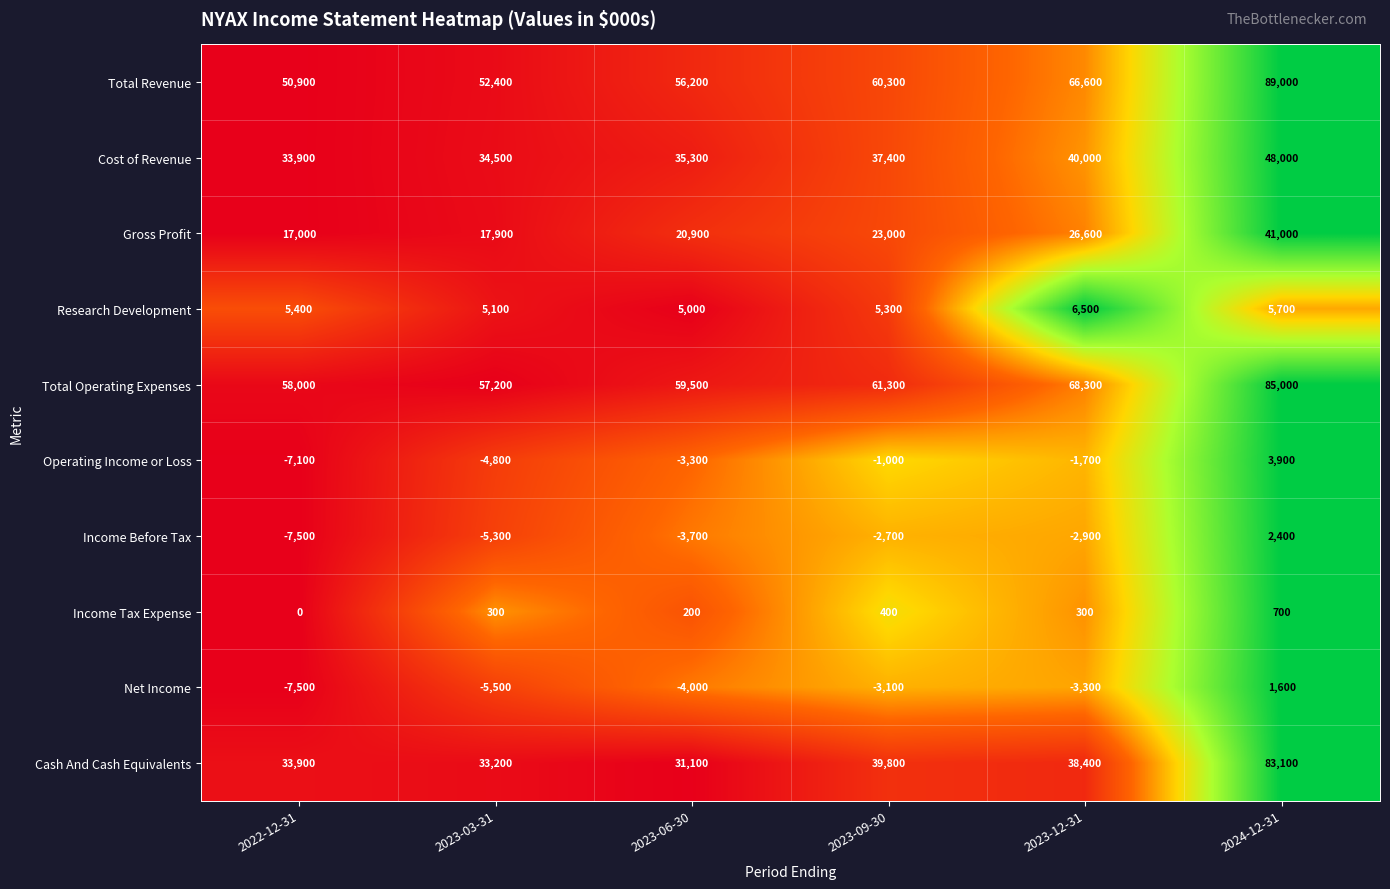

What is the difference between the maximum and minimum values in the Gross Profit series?

24000